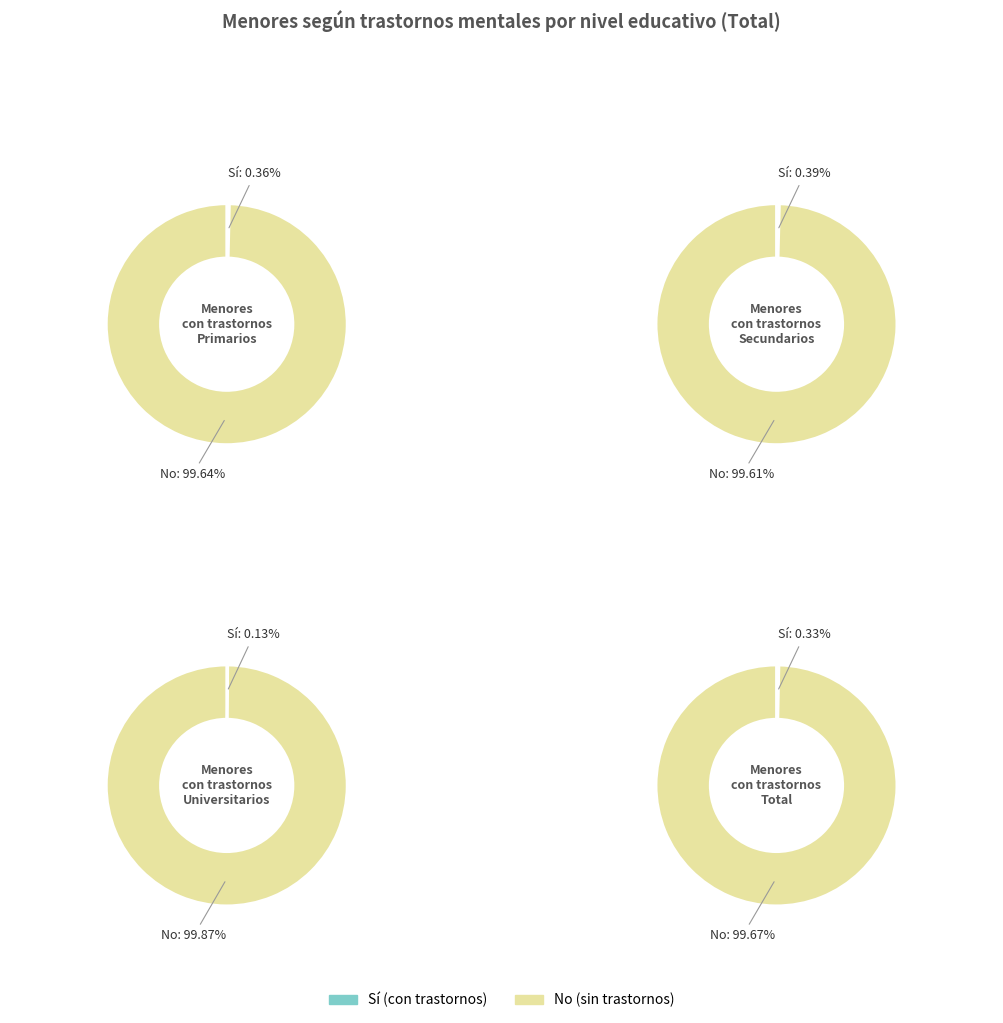

Rank the categories by Primarios value from highest to lowest.

No, Sí